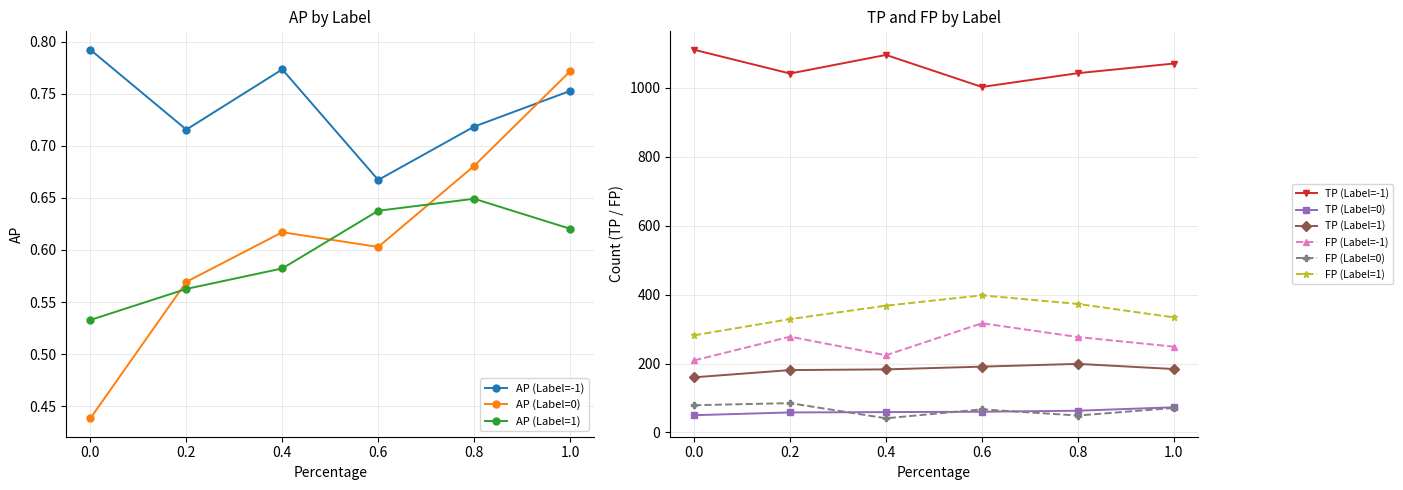

After their last crossing, which series has the higher values: AP (Label=0) or AP (Label=1)?

AP (Label=0)